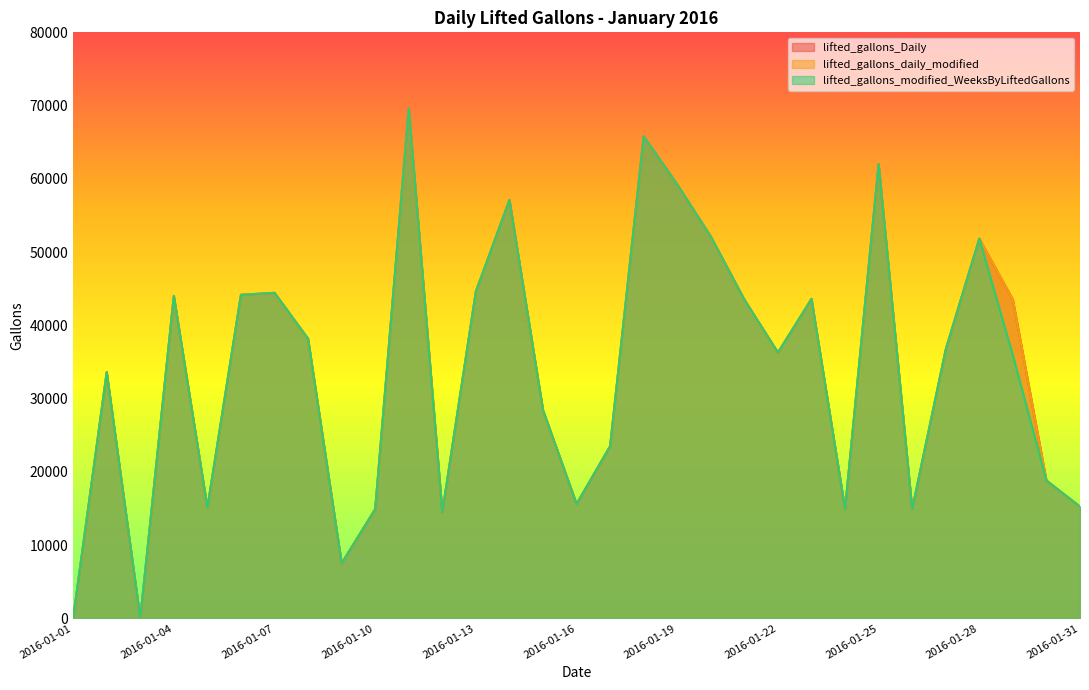

What is the average value of the lifted_gallons_daily_modified series?

33990